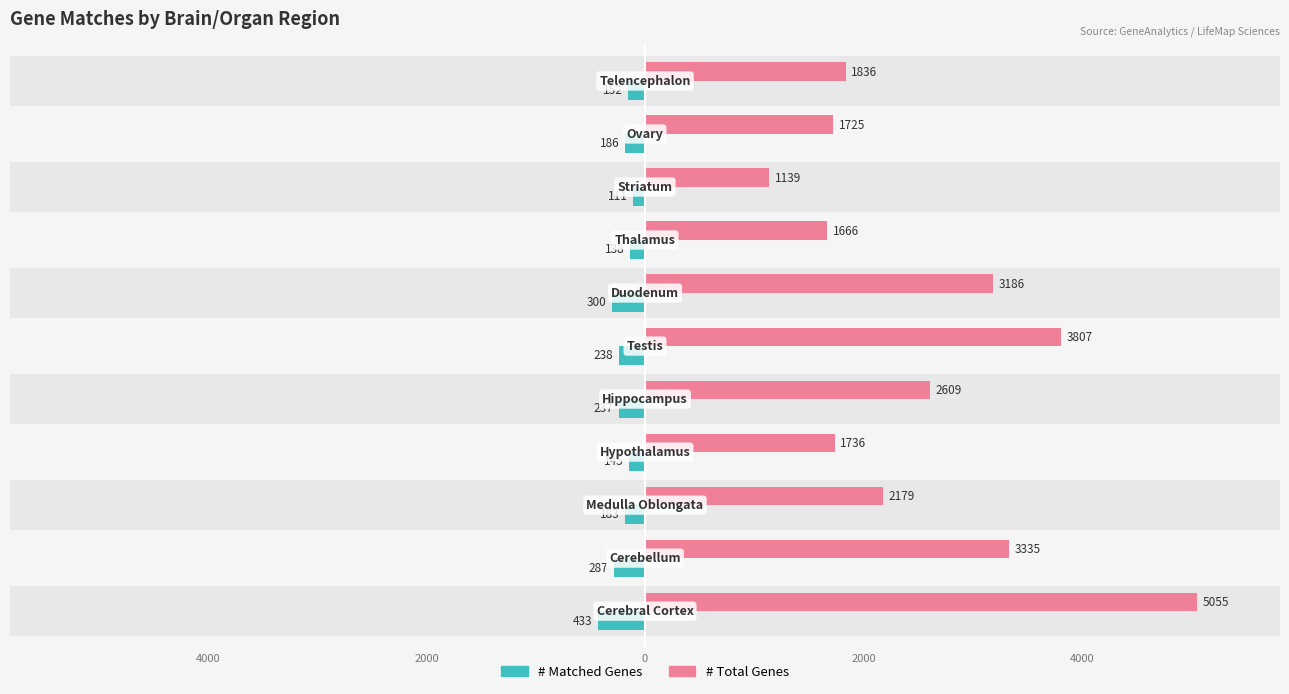

How many values in the # Matched Genes series exceed -186?

5